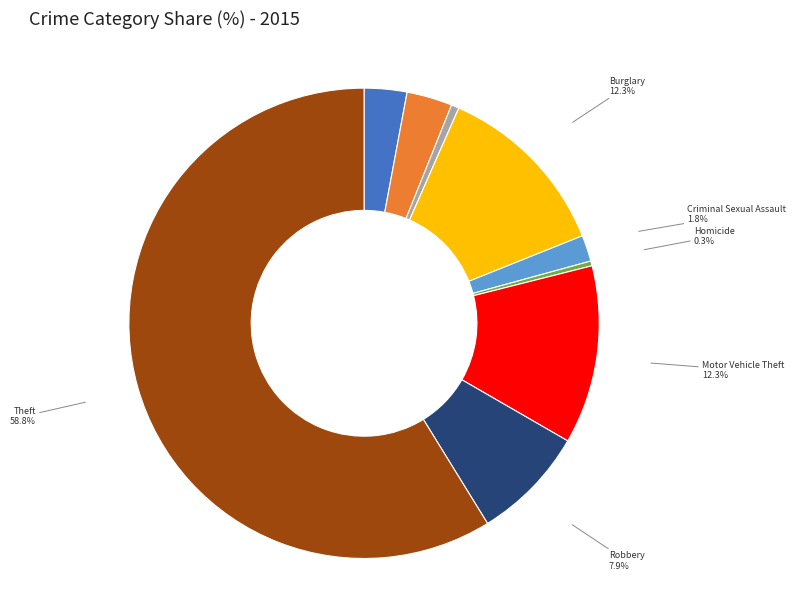

Is there any slice that represents more than half of the pie?

Yes